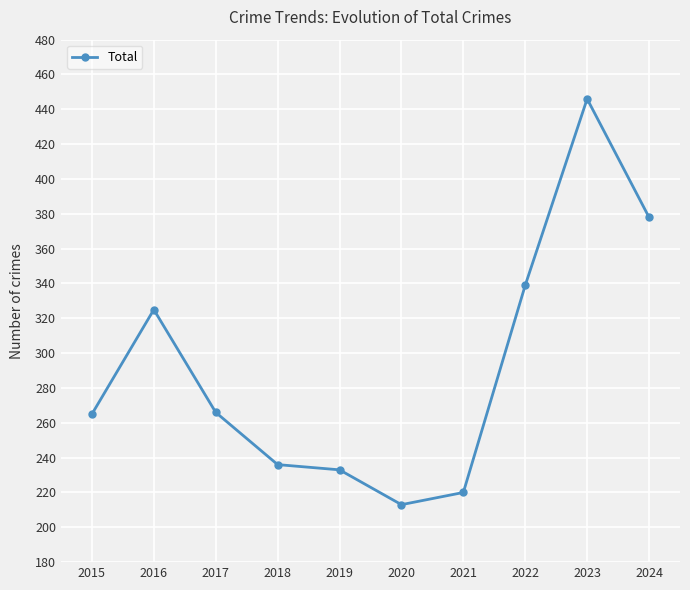

True or false: there are more than 0 points higher than both neighbors.

True